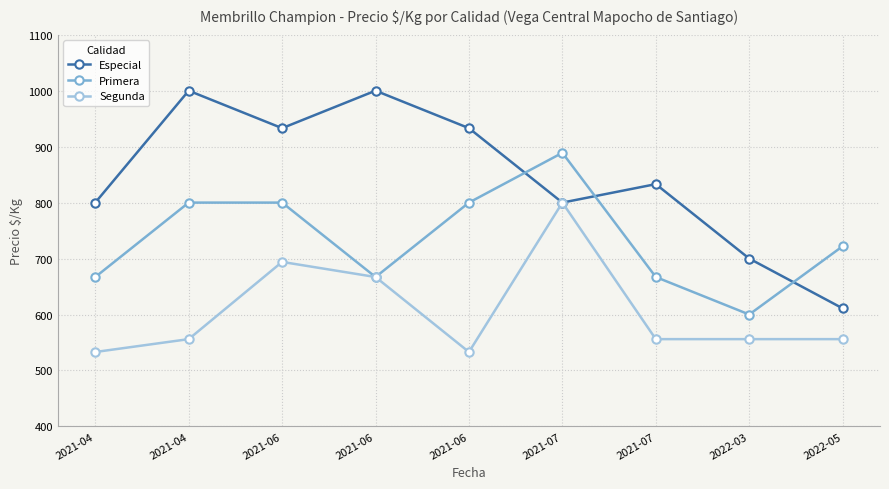

How many lines are shown in the chart?

3